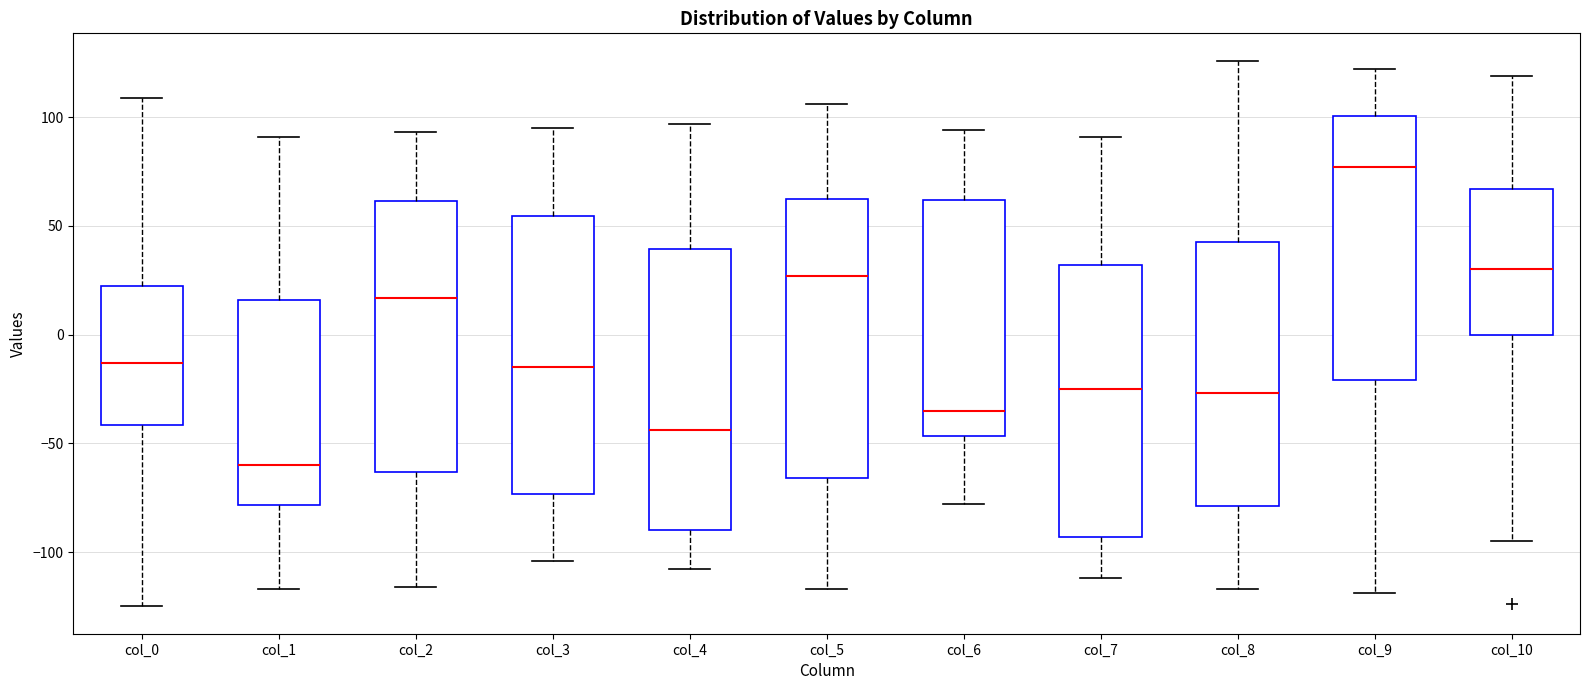

Where does the upper whisker of the box for col_6 end on the y-axis? The values are not printed on the chart, so give them approximately, as read against the axis.

95